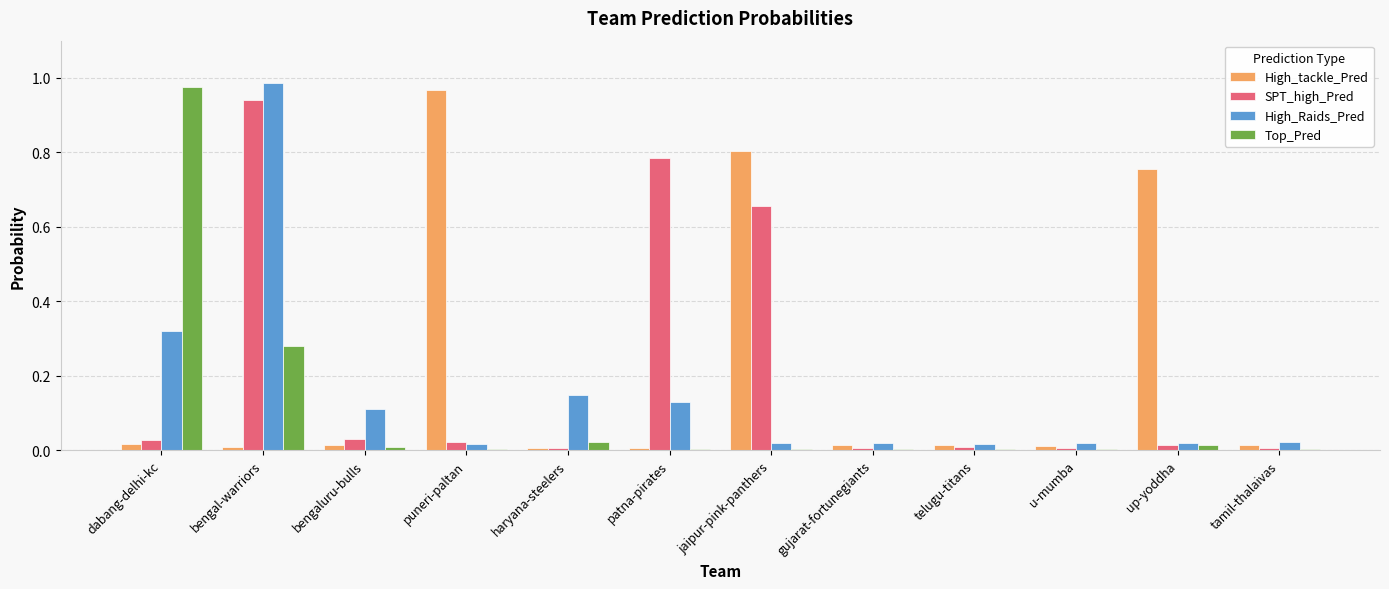

How many bars are there in total?

48